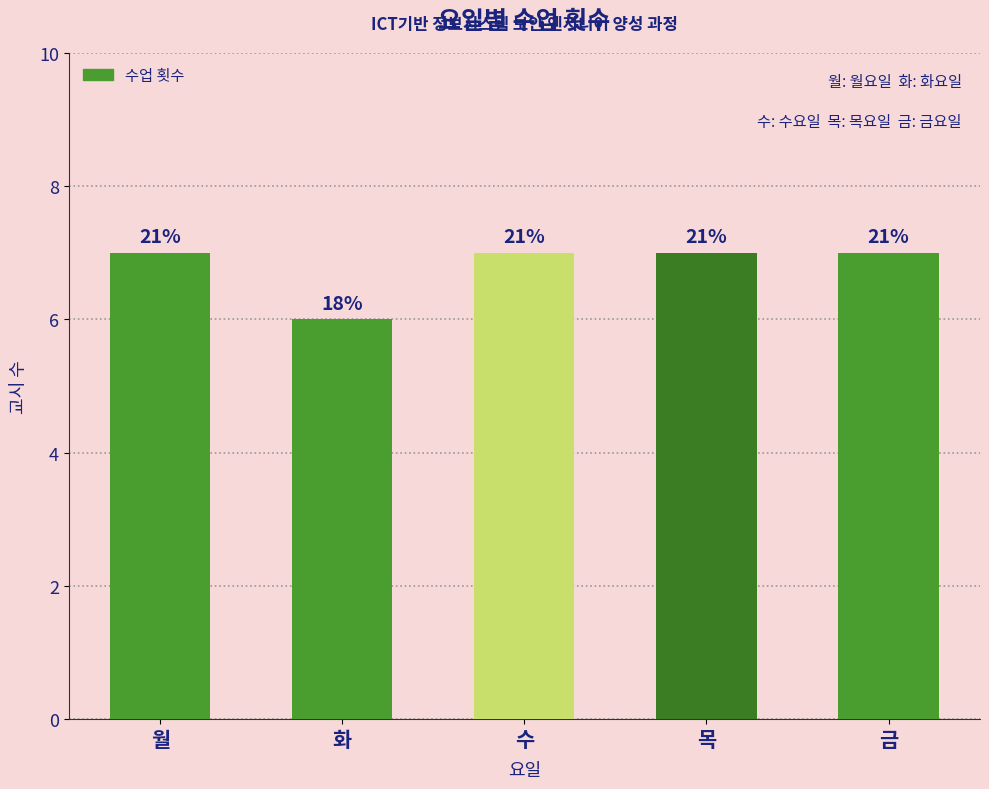

What is the label of the 2nd bar from the left?

화